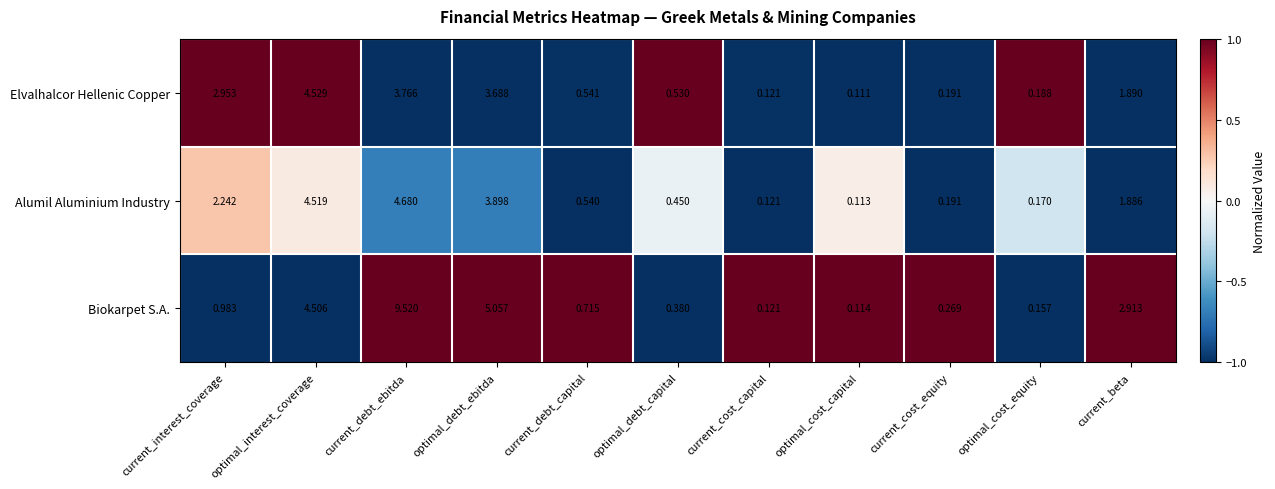

Rank the series at optimal_debt_ebitda from lowest to highest value.

Elvalhalcor Hellenic Copper, Alumil Aluminium Industry, Biokarpet S.A.